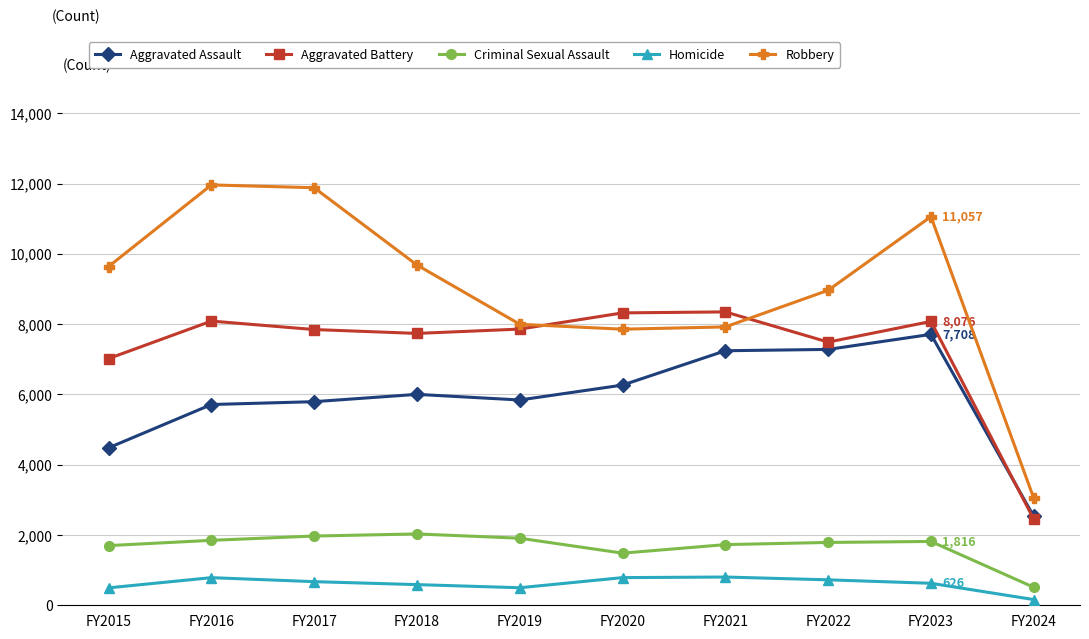

What is the difference between the highest and lowest values at FY2018?

9093